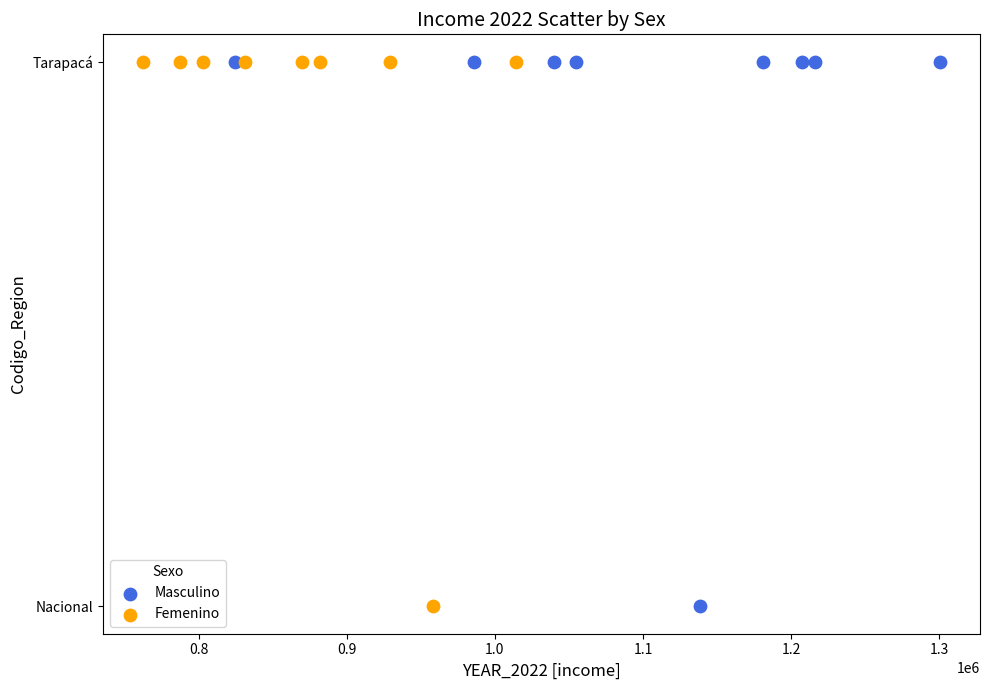

What are all the series names shown in the legend?

Masculino, Femenino